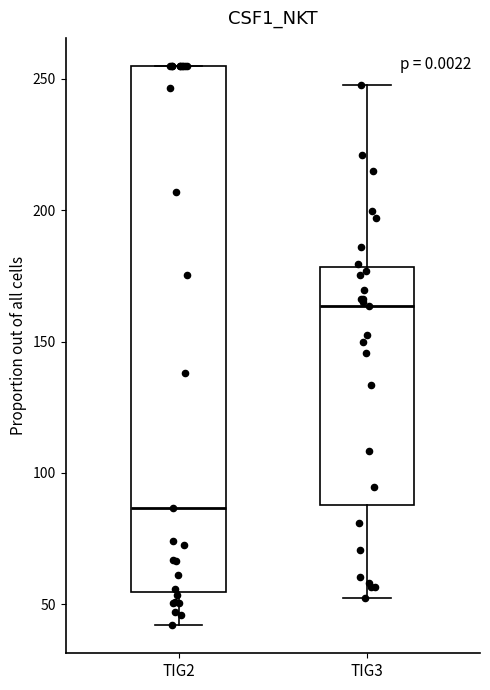

Reading left to right, read every box against the y-axis: the position of its median line, the range the box covers, and the ends of its whiskers. The values are not printed on the chart, so give them approximately, as read against the axis.

TIG2: median 85, box 55 to 255, whiskers 40 to 255
TIG3: median 165, box 90 to 180, whiskers 55 to 250